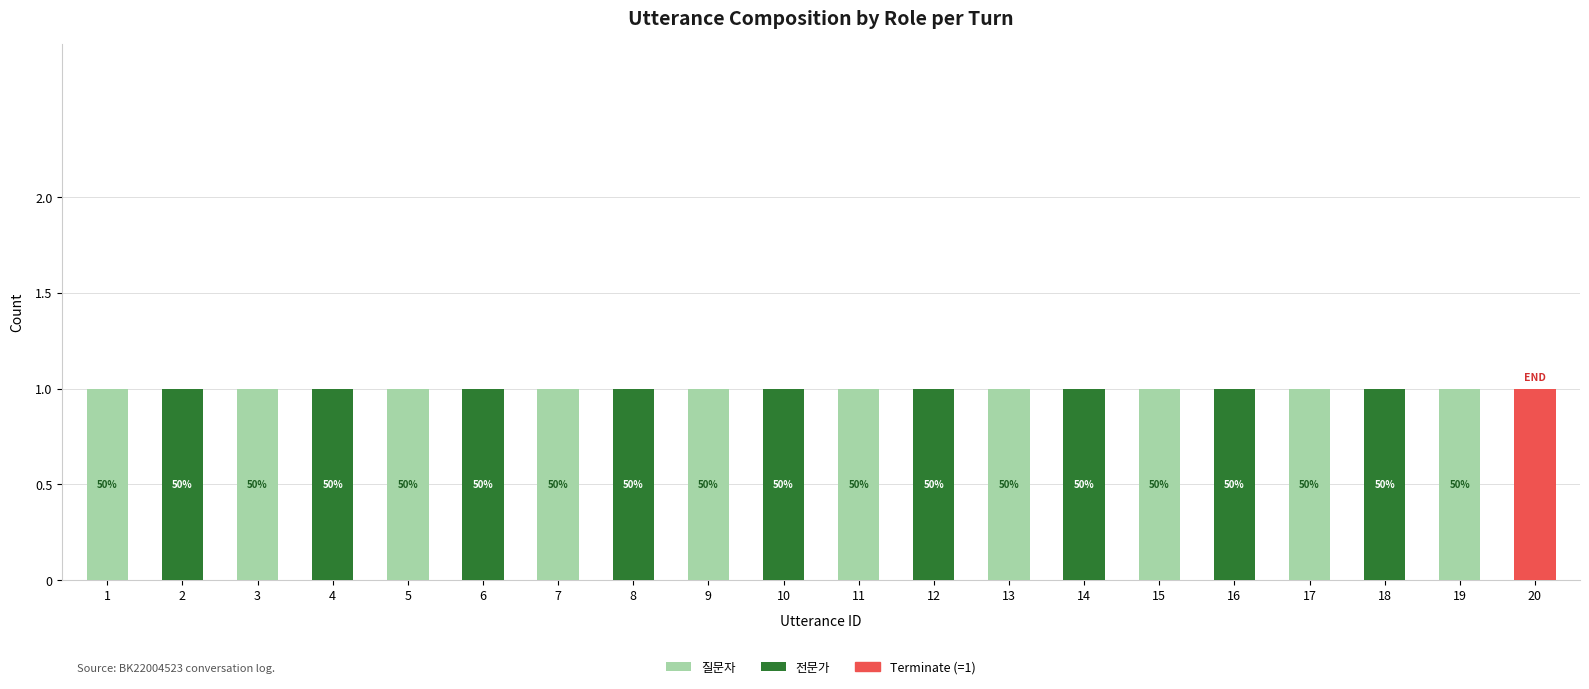

At which label does 전문가 reach its minimum?

1